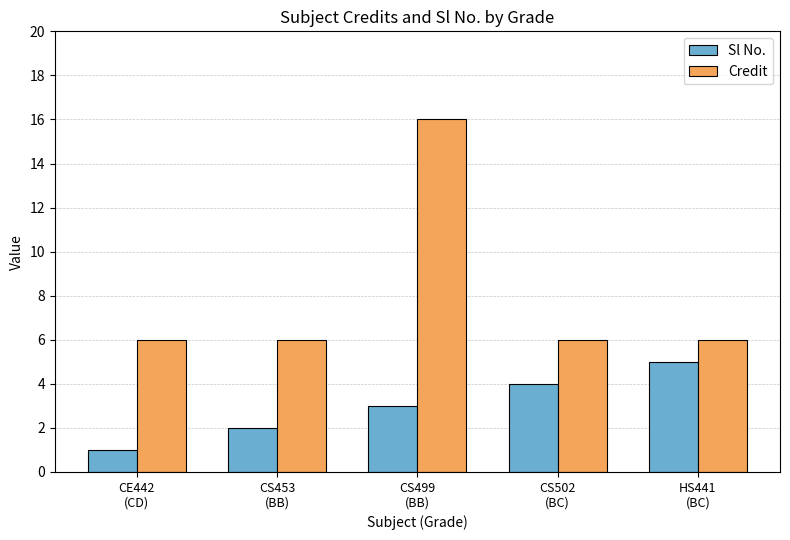

Where is Sl No. nearest to the value 3?

CS499
(BB)